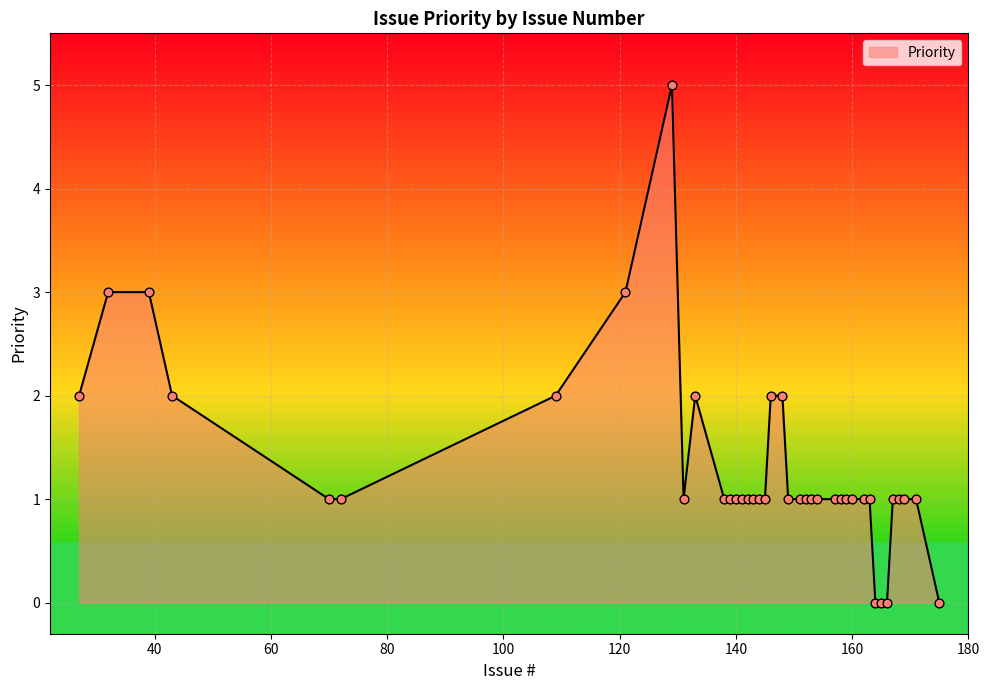

What is the difference between the maximum and minimum values?

5